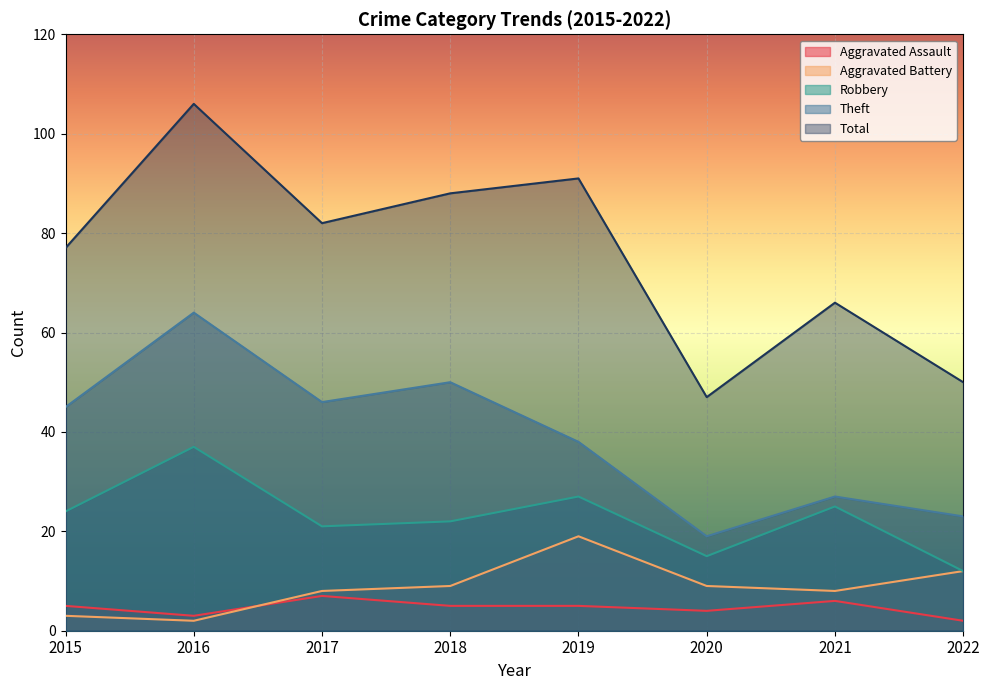

What are all the series names shown in the legend?

Aggravated Assault, Aggravated Battery, Robbery, Theft, Total